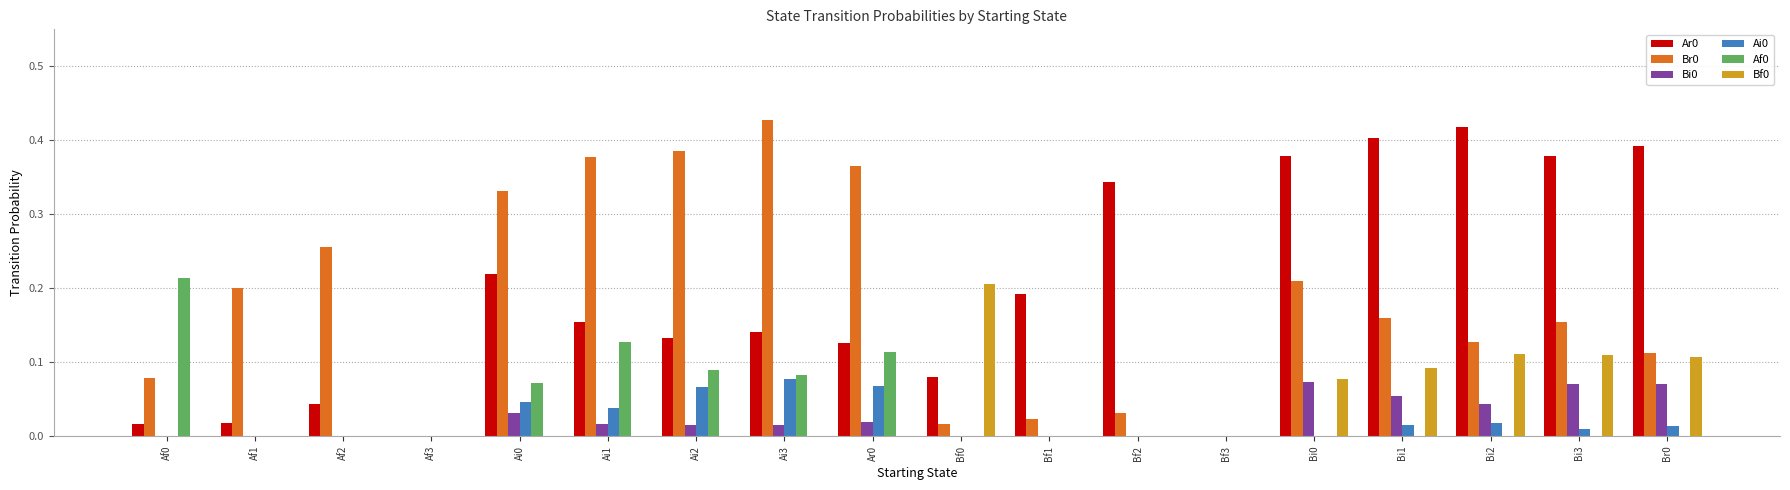

At which label does Ar0 reach its peak?

Bi2